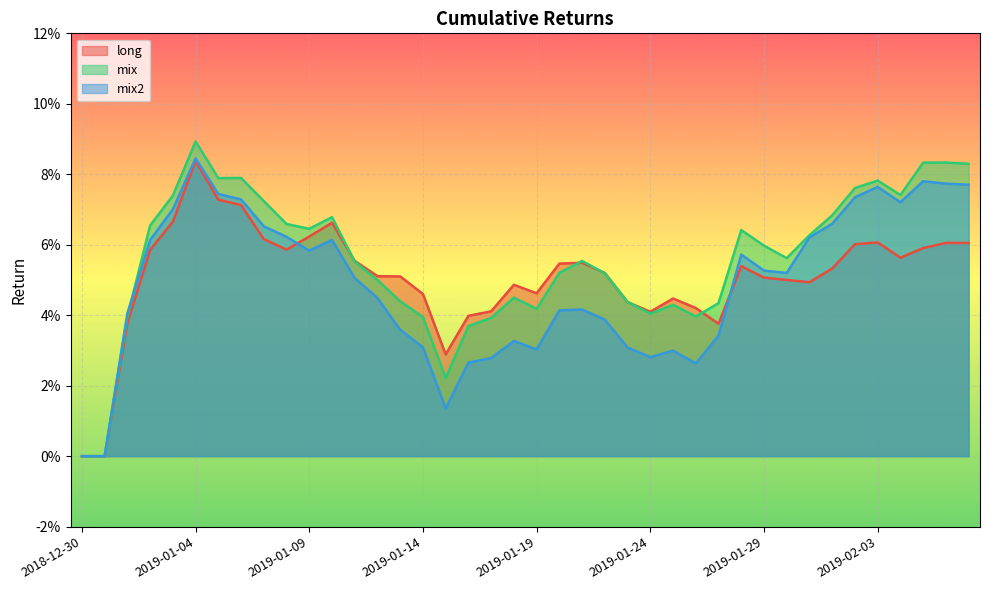

After their last crossing, which series has the higher values: mix2 or long?

mix2